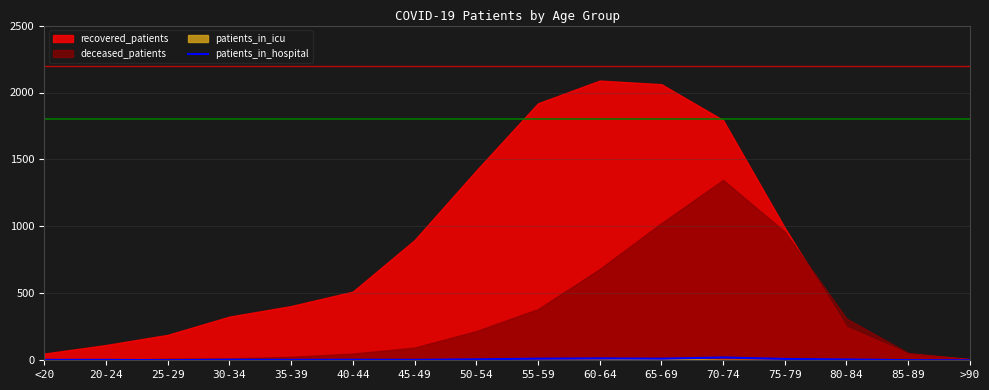

At which category does the data reach its first local peak?

30-34